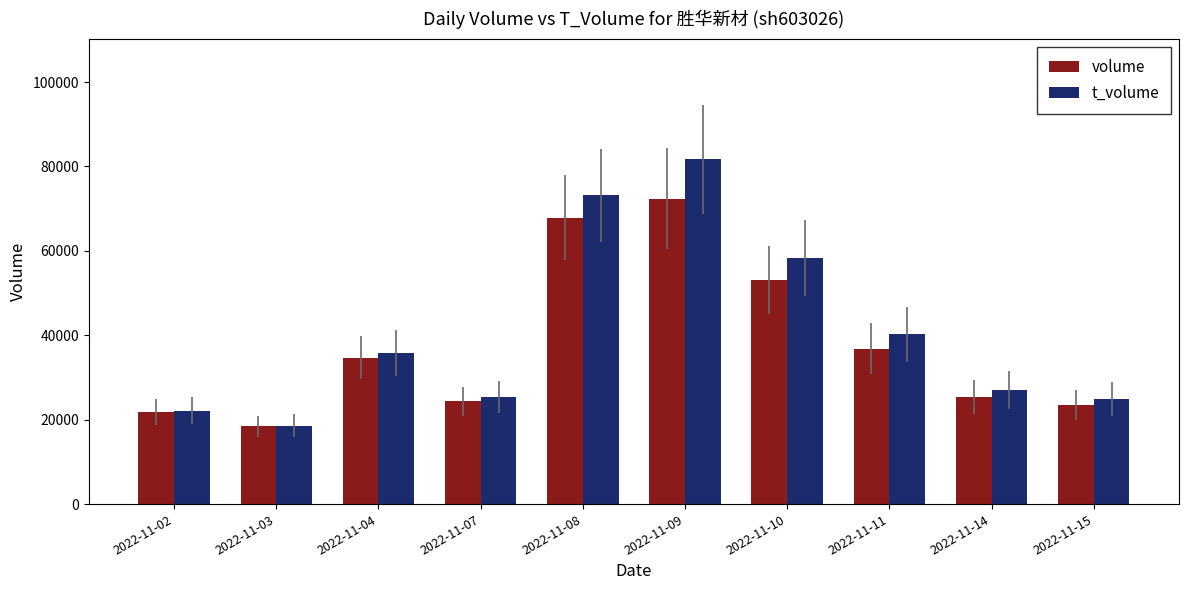

List the series in order of their peak value, highest first.

t_volume, volume